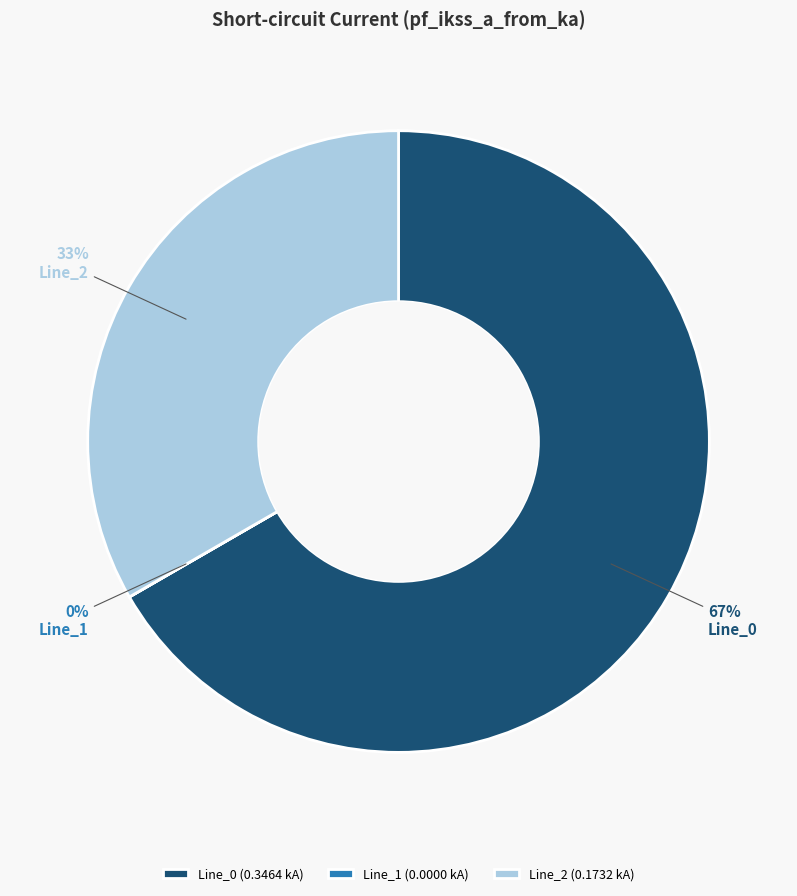

To the nearest percent, what is the difference between the largest and smallest slice percentages?

67%